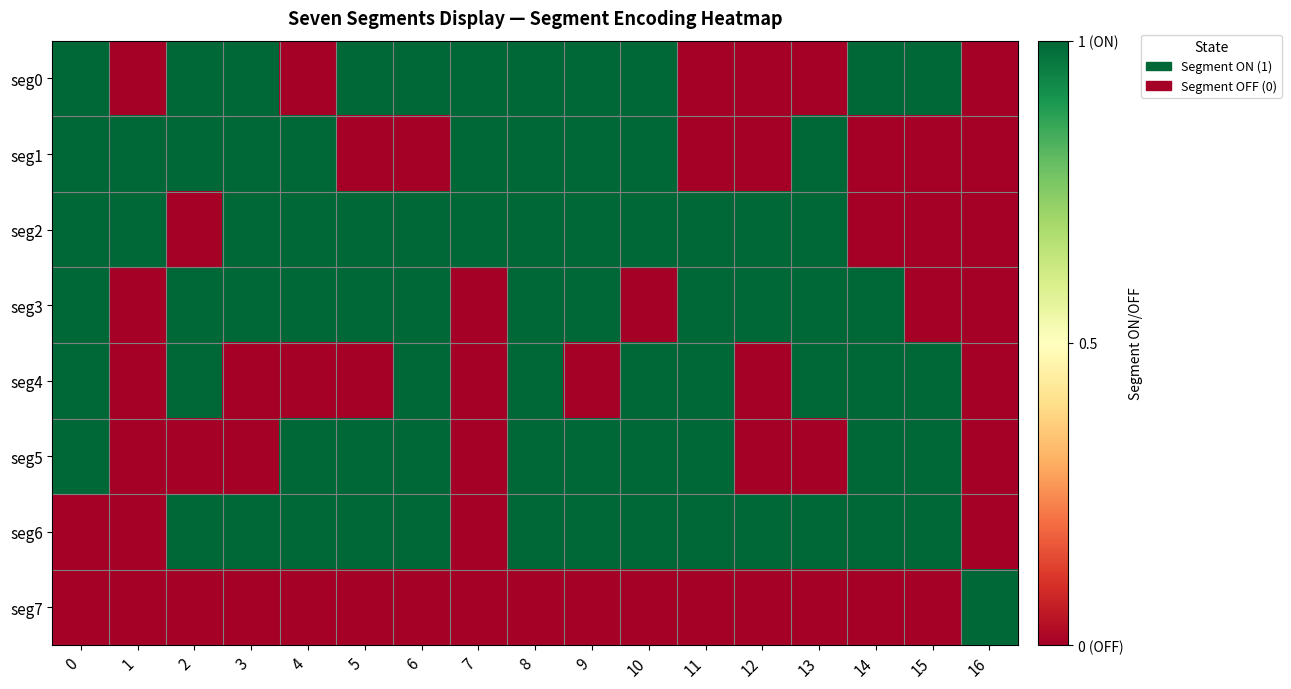

What is the spread (max minus min) of values at 0?

1